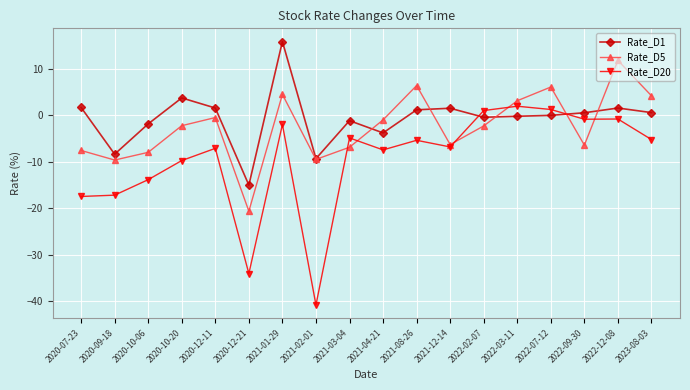

Between 2021-12-14 and 2022-03-11, which series saw the biggest shift?

Rate_D5